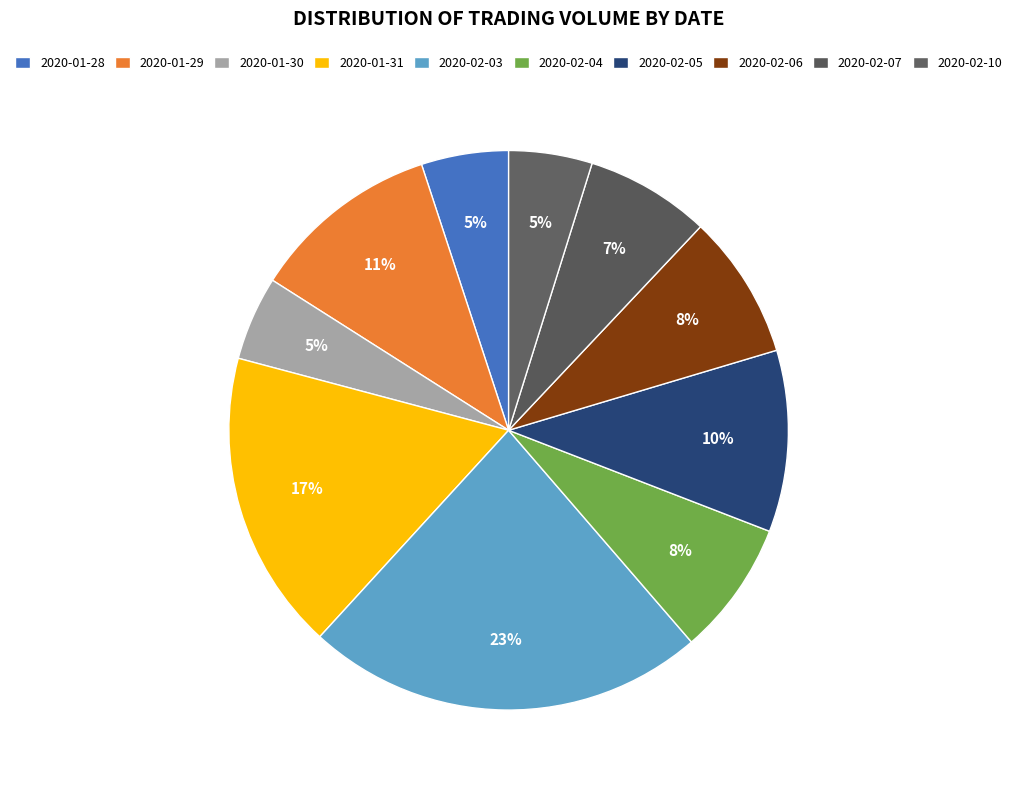

To the nearest percent, what portion does 2020-02-04 represent?

8%